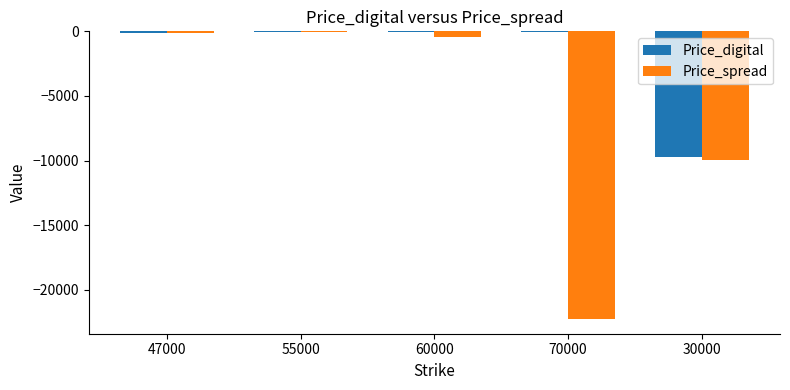

True or false: Price_digital has a value of -107.6 at 47000.

True